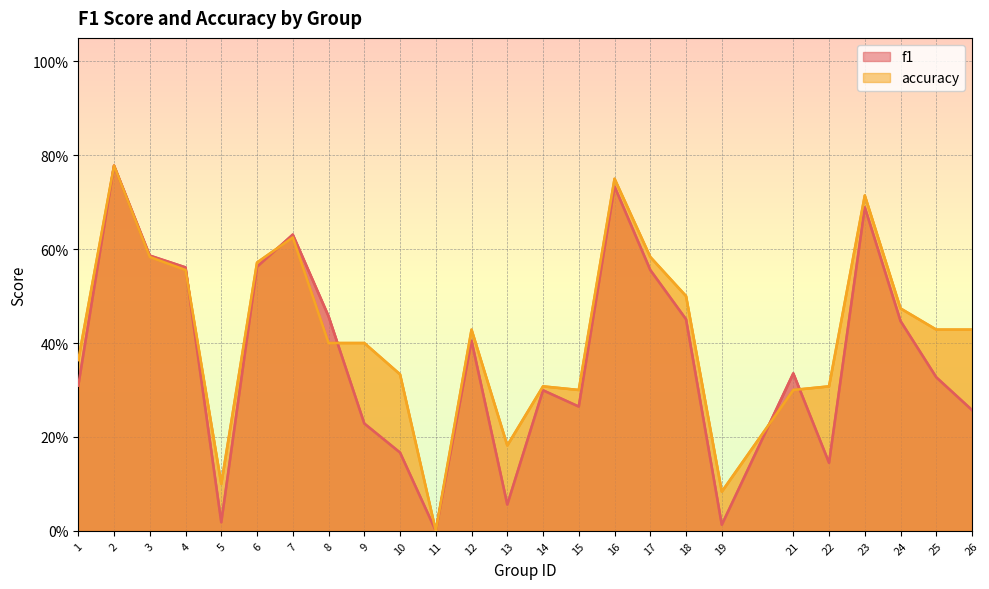

True or false: accuracy has more than 0 points higher than both neighbors.

True